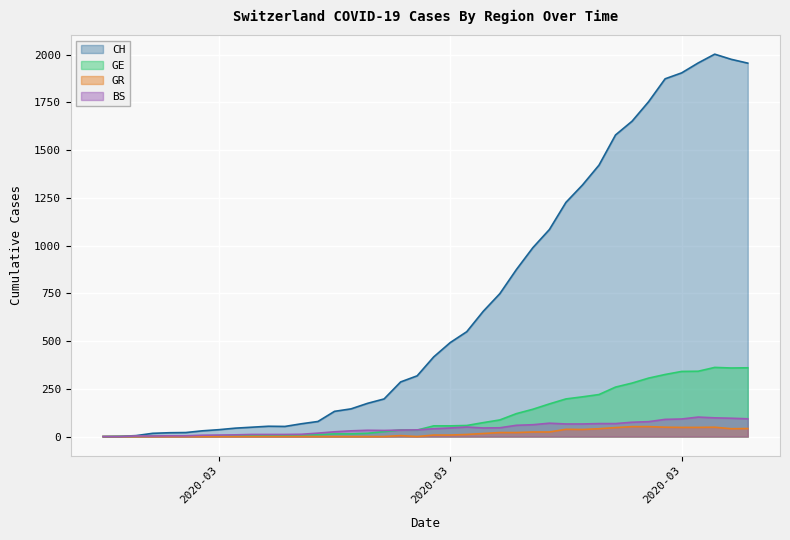

True or false: BS has a value of 16 at 2020-03-04.

False